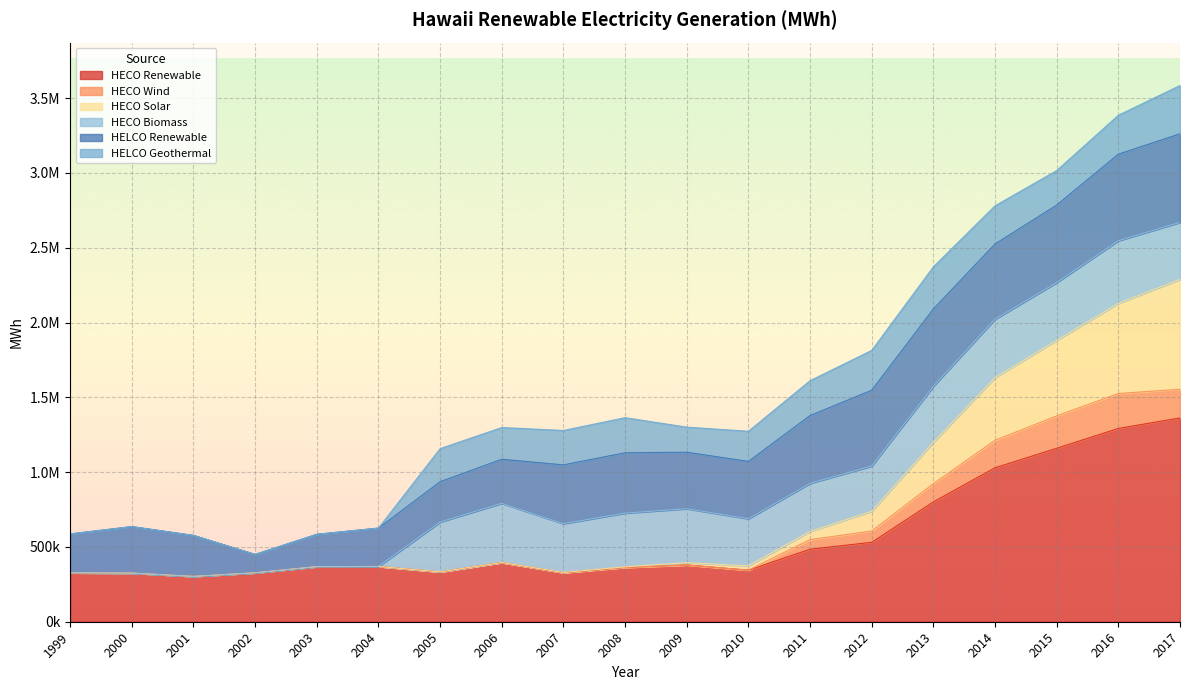

Which label corresponds to the smallest value in the chart?

2001